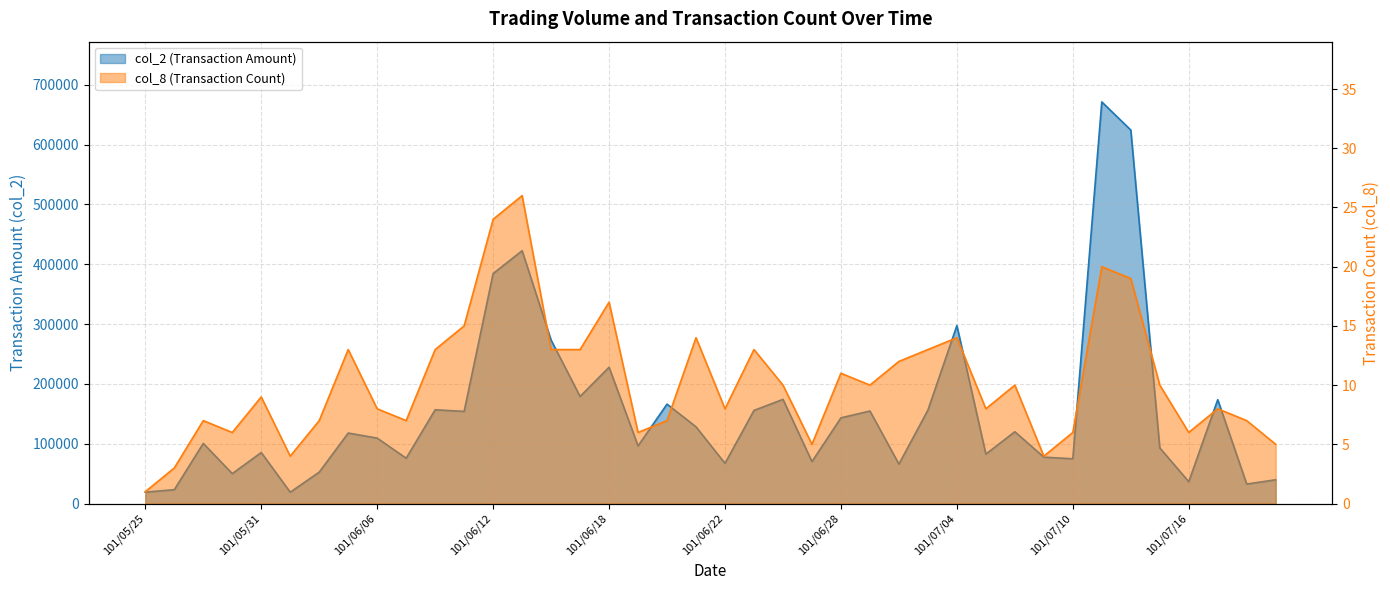

At which label is col_2 closest to 345235?

101/06/12